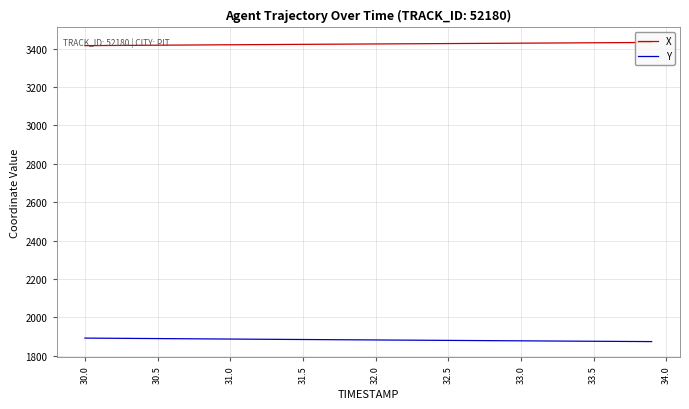

What is the smallest value displayed?

1873.5